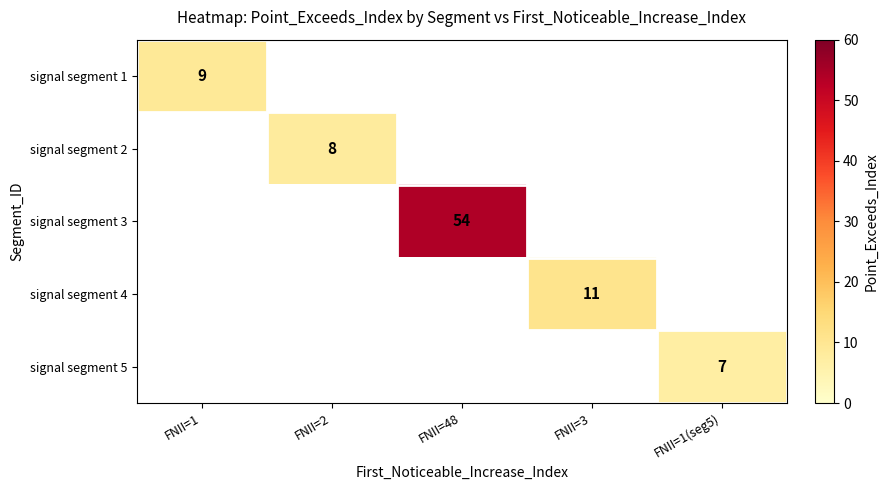

Between FNII=3 and FNII=48, which is larger?

FNII=48